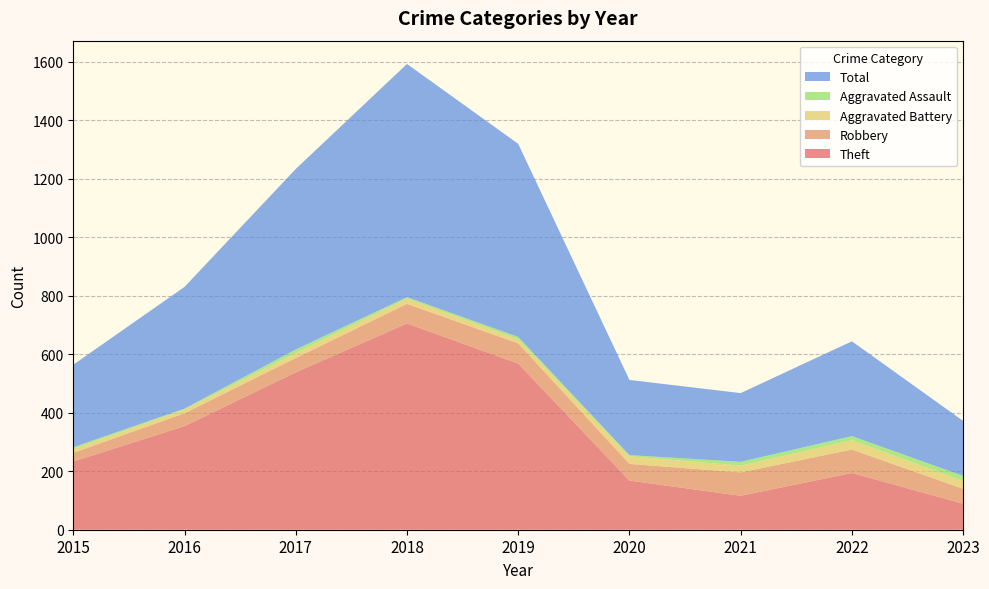

Reading right to left, list all the values displayed in this chart.

Theft: 89	194	116	168	568	705	538	354	233
Robbery: 51	80	80	57	69	67	49	44	30
Aggravated Battery: 27	32	23	26	14	18	17	13	13
Aggravated Assault: 17	14	13	4	8	5	12	3	6
Total: 188	324	235	257	660	797	617	416	282